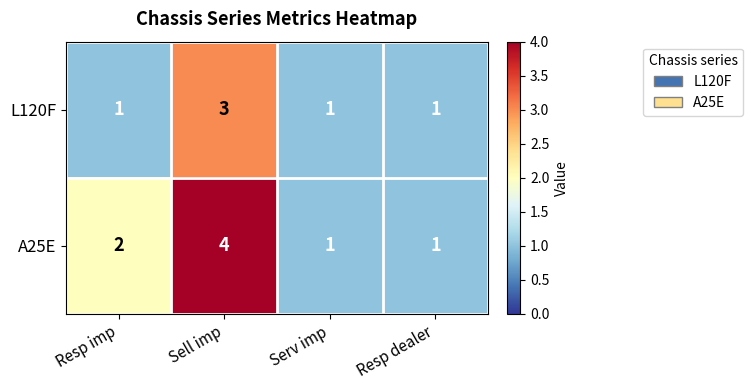

True or false: A25E has a value of 4 at Sell imp.

True